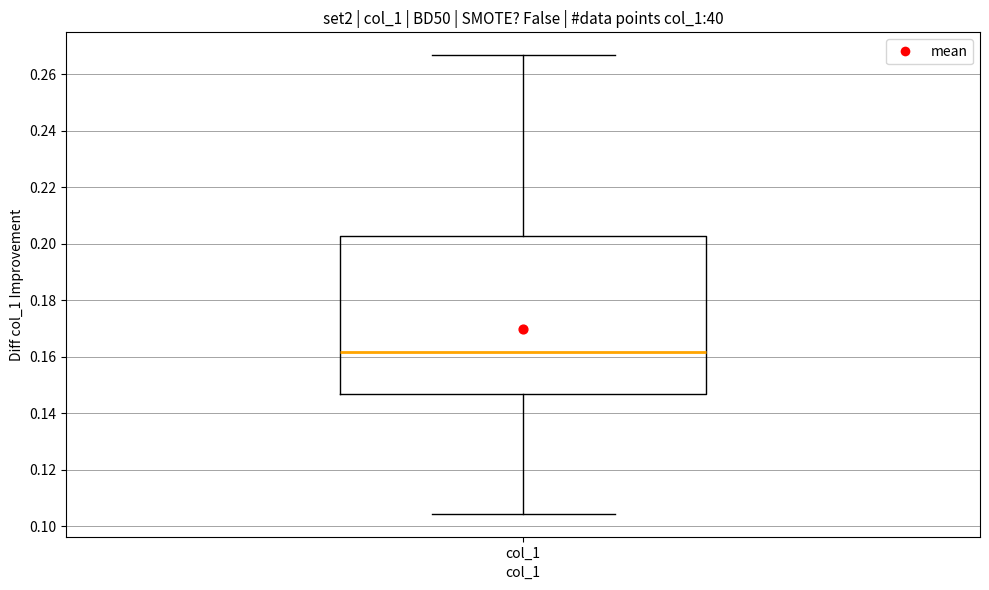

Where does the lower whisker of the box for col_1 end on the y-axis? The values are not printed on the chart, so give them approximately, as read against the axis.

0.104